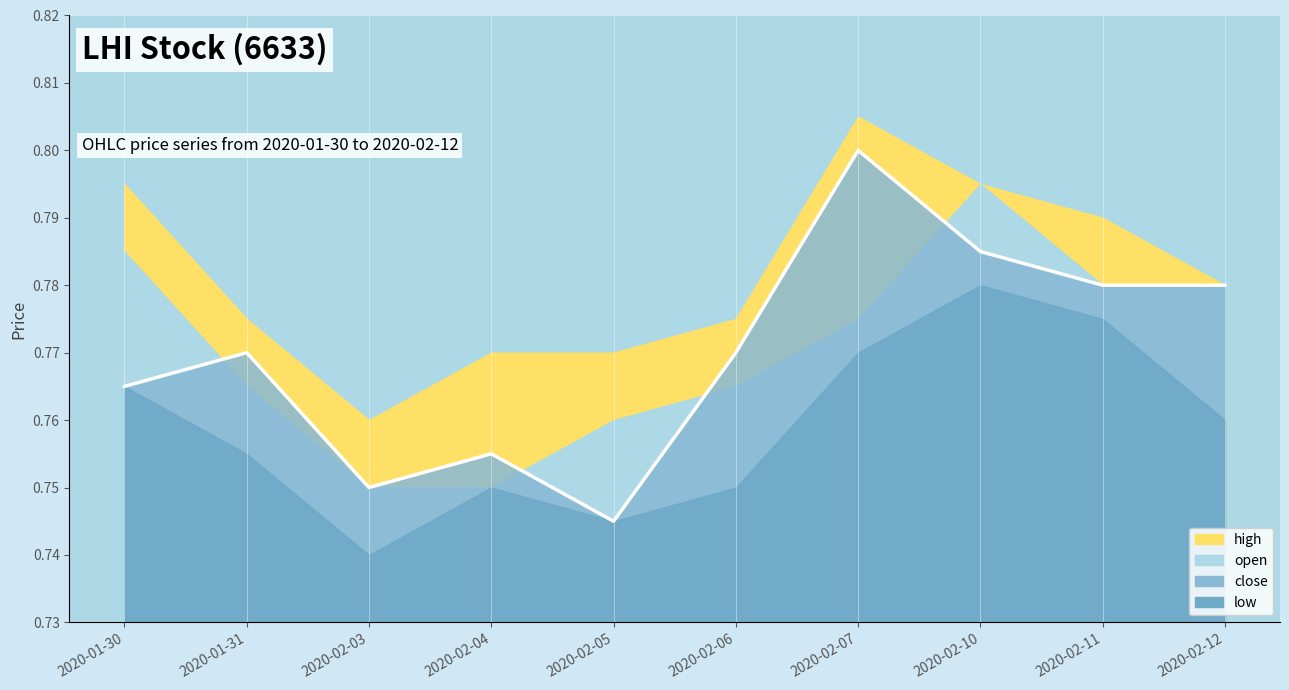

Reading left to right, what are all the values shown in this chart?

0.8	0.8	0.8	0.8	0.7	0.8	0.8	0.8	0.8	0.8